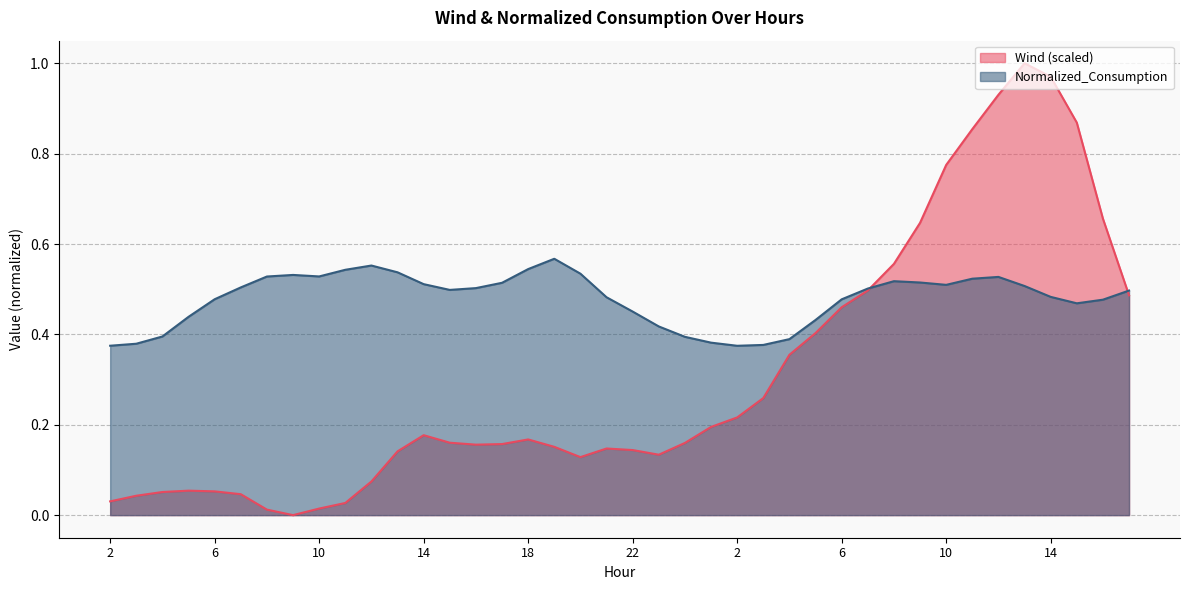

The value of Wind at 6 is 0.1. True or false?

True